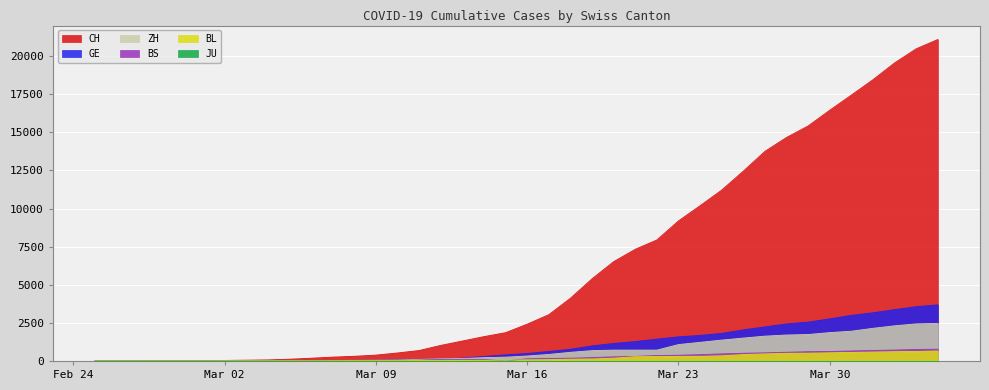

The value of CH at 2020-03-28 is 7987. True or false?

False